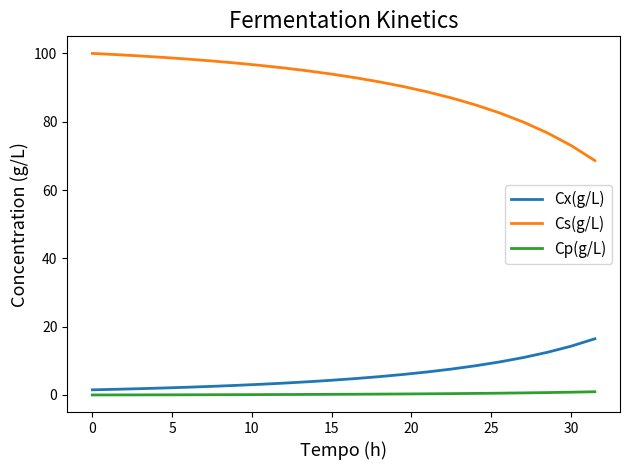

What is the difference between the maximum and minimum values in the Cx(g/L) series?

15.0